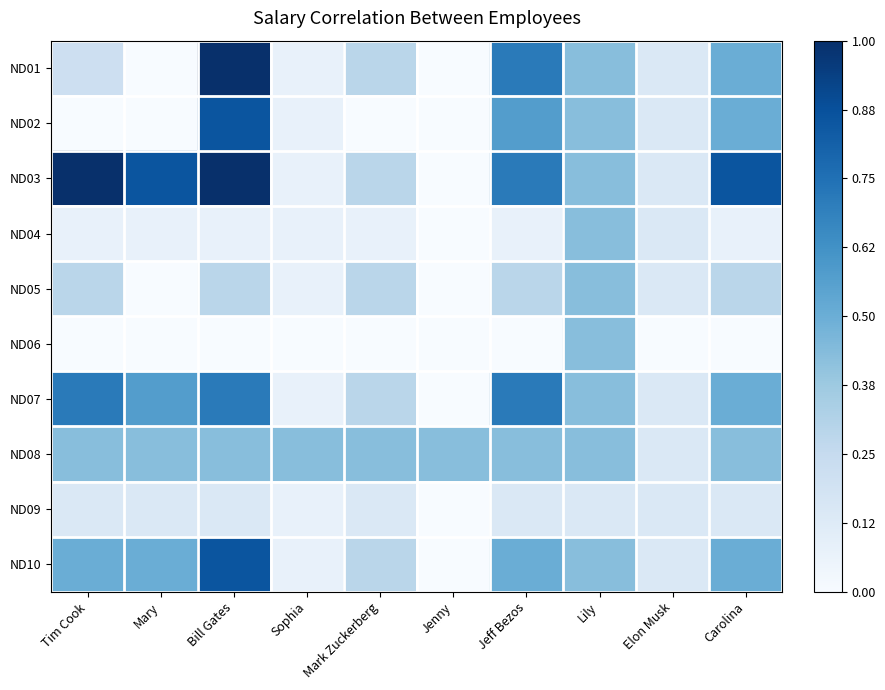

Which series has the largest total across all categories?

ND03